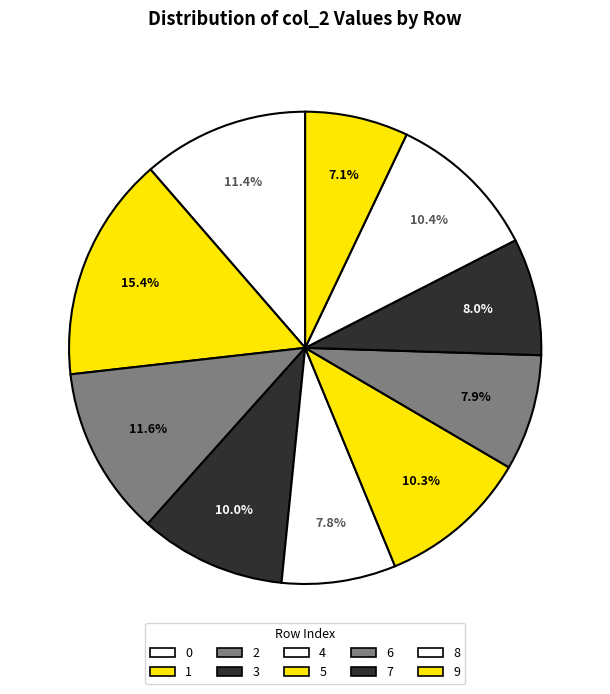

Is it true that 7 is 2% of the pie?

False